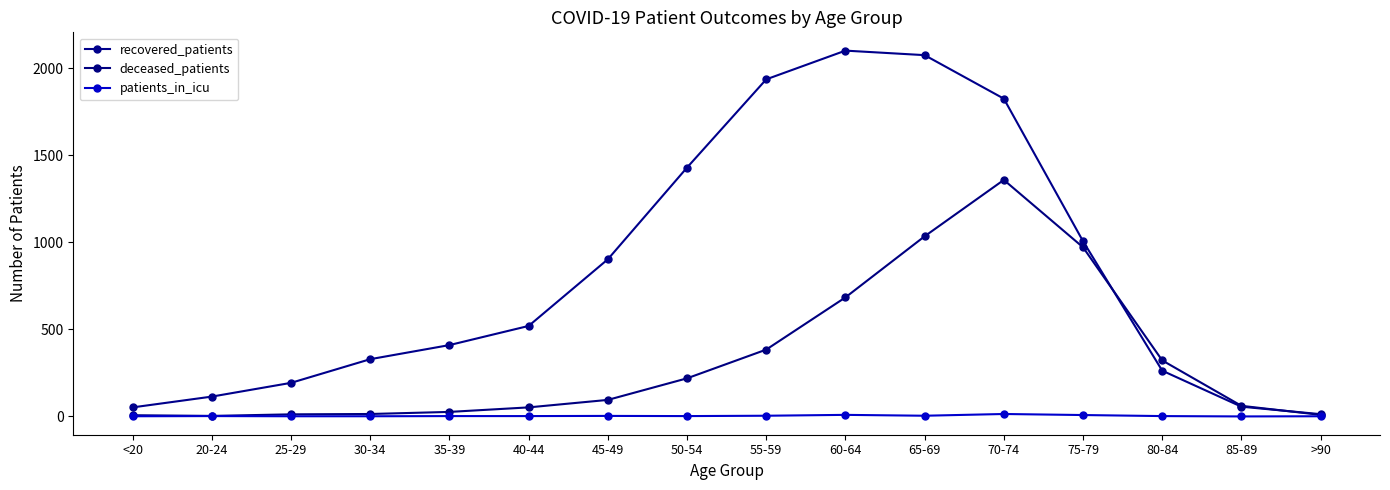

List the series in order of their overall mean, lowest first.

patients_in_icu, deceased_patients, recovered_patients